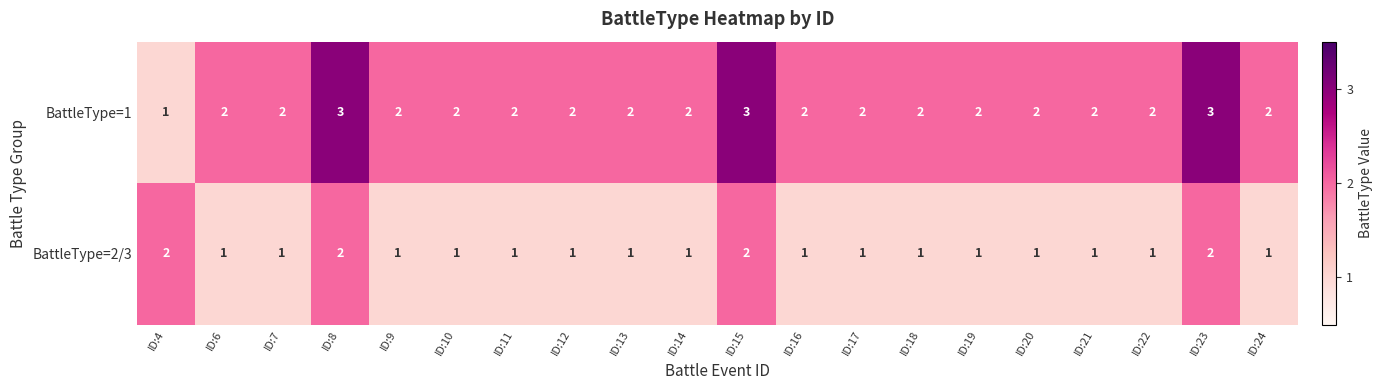

Which series has the widest spread of values?

BattleType=1